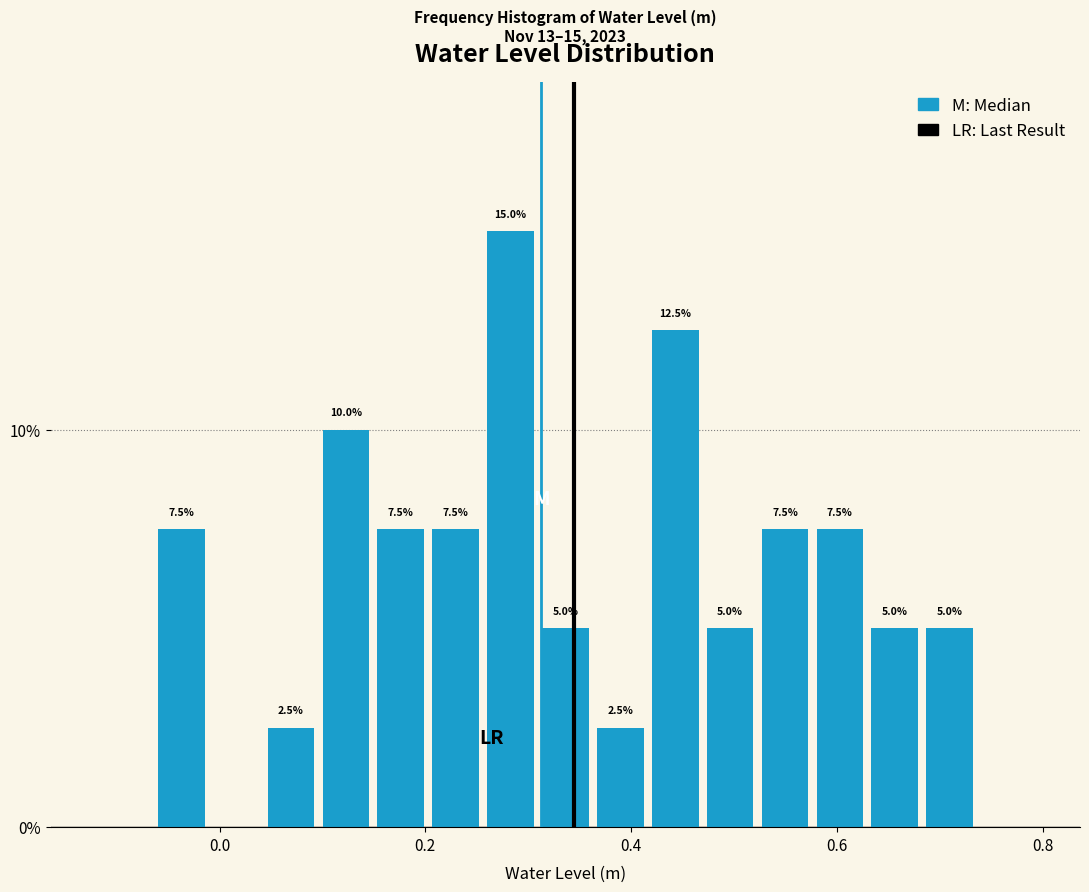

Read against the x-axis, roughly where is the centre of the tallest bar?

0.28